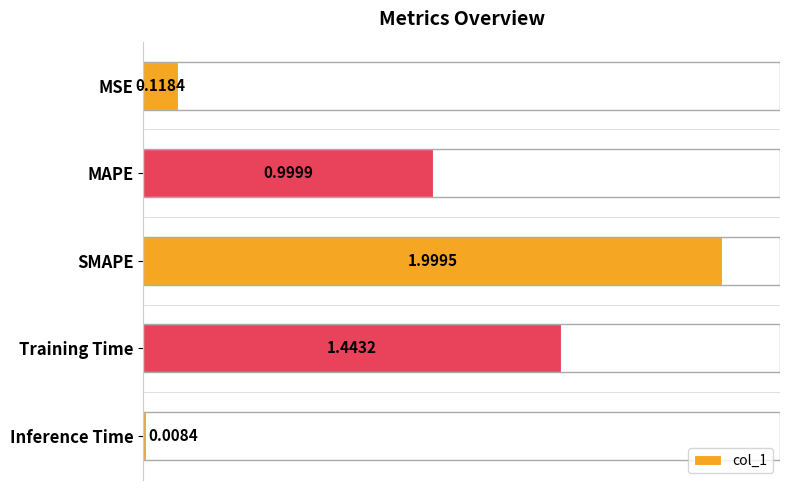

What is the difference between the values at Training Time and MAPE?

0.4